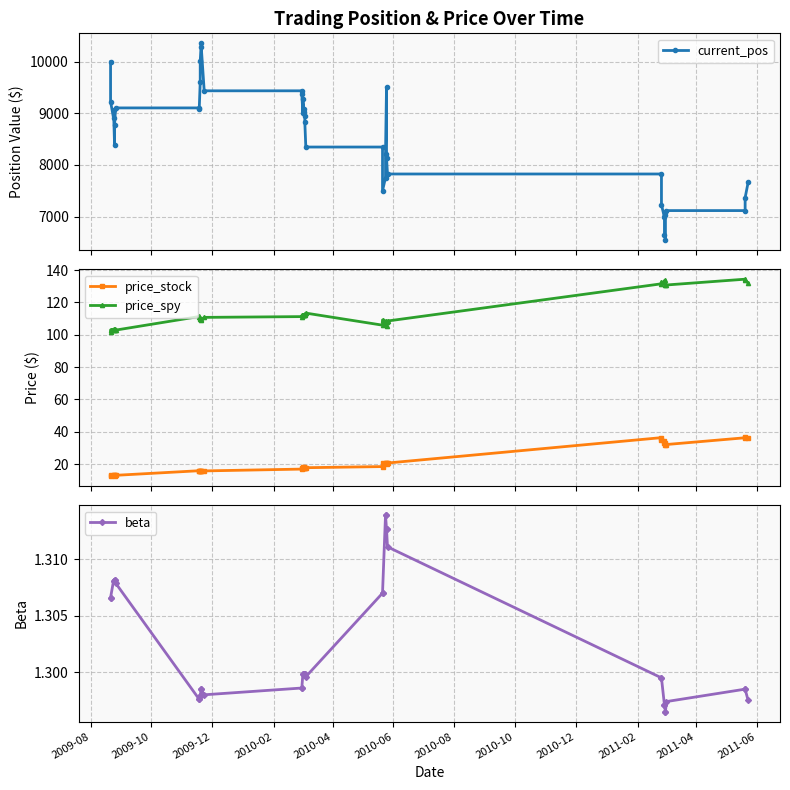

Reading left to right, what are all the values shown in this chart?

current_pos: 10000.0	9231.2	8906.8	9070.9	8384.8	8775.5	9107.1	9107.1	9082.6	9612.0	10015.3	10363.8	10298.9	9439.1	9439.1	9374.5	9016.0	9283.9	9090.7	9033.2	8946.9	8831.8	8348.1	8348.1	7501.4	7751.6	8216.0	9506.4	8142.1	7824.9	7824.9	7228.1	6983.6	6646.1	6550.2	7038.7	7114.8	7114.8	7364.6	7661.8
price_stock: 12.9	13.4	13.6	13.2	12.8	13.1	13.1	15.9	15.9	15.8	15.7	15.5	15.6	15.8	16.9	17.7	17.7	18.0	18.0	17.6	17.7	17.7	17.8	18.5	20.8	20.6	20.6	20.0	20.5	20.7	36.4	34.7	34.2	33.1	33.2	32.0	32.1	36.3	36.6	36.0
price_spy: 101.8	103.0	103.4	103.0	103.4	103.2	102.8	111.3	111.3	110.5	109.8	109.2	109.4	110.7	111.2	111.9	112.4	112.2	112.5	112.3	112.5	112.6	113.4	105.9	109.1	108.5	107.7	105.1	107.8	108.5	131.5	132.3	132.8	133.2	133.6	130.9	130.8	134.3	133.6	132.0
beta: 1.3	1.3	1.3	1.3	1.3	1.3	1.3	1.3	1.3	1.3	1.3	1.3	1.3	1.3	1.3	1.3	1.3	1.3	1.3	1.3	1.3	1.3	1.3	1.3	1.3	1.3	1.3	1.3	1.3	1.3	1.3	1.3	1.3	1.3	1.3	1.3	1.3	1.3	1.3	1.3